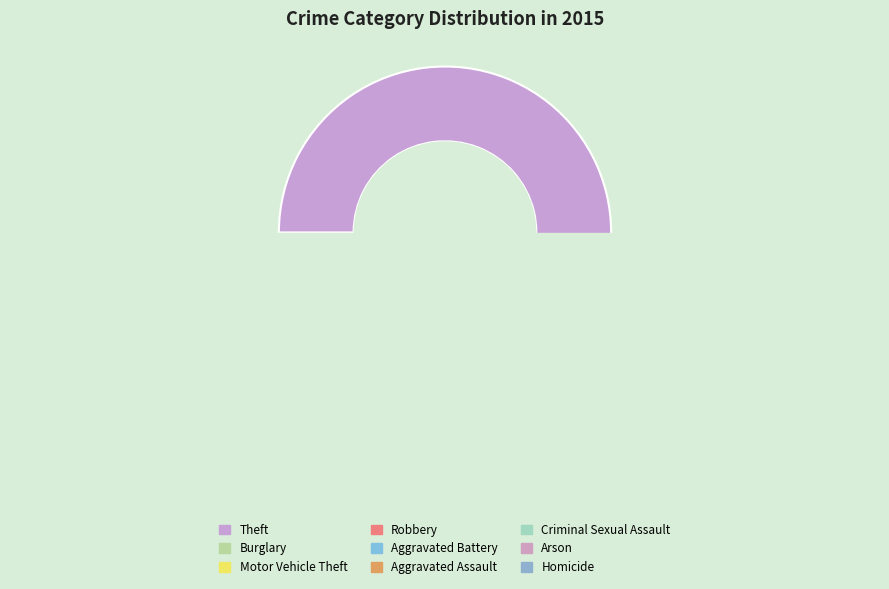

To the nearest percent, what is the difference between the largest and smallest slice percentages?

61%